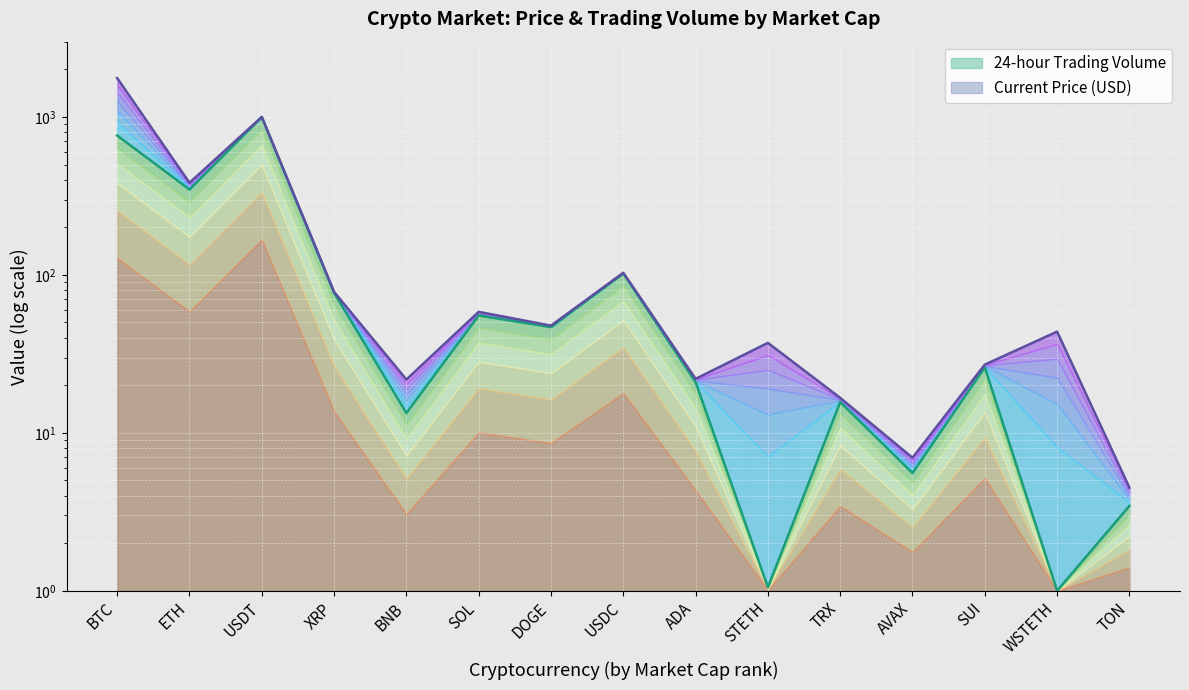

What is the change in value from DOGE to STETH?

-45.7